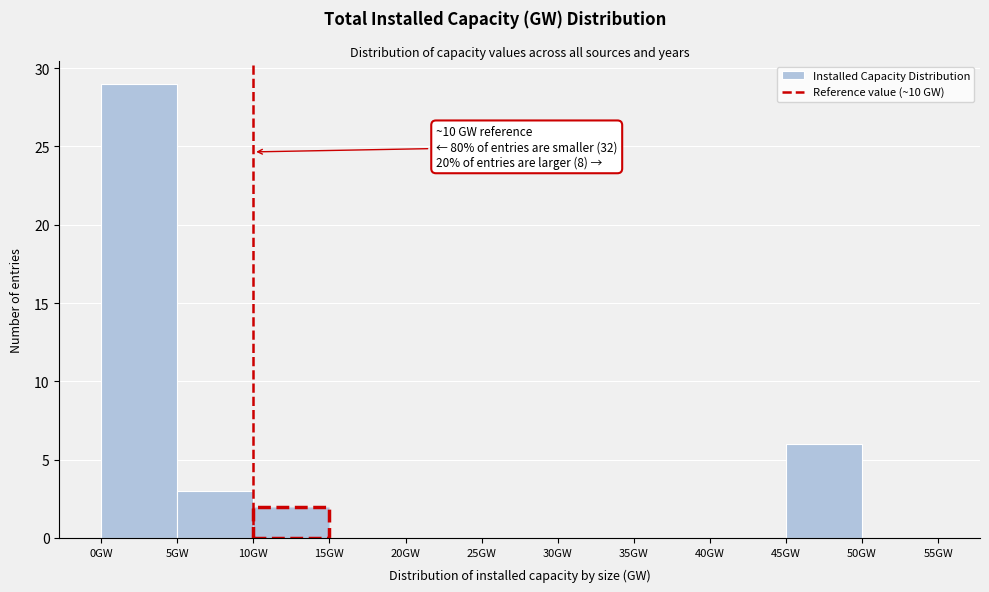

Which range on the x-axis has the tallest bar?

0 to 5